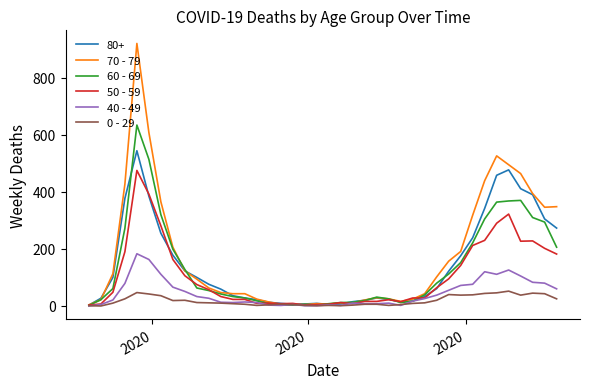

Which series has the largest range (max minus min)?

70 - 79